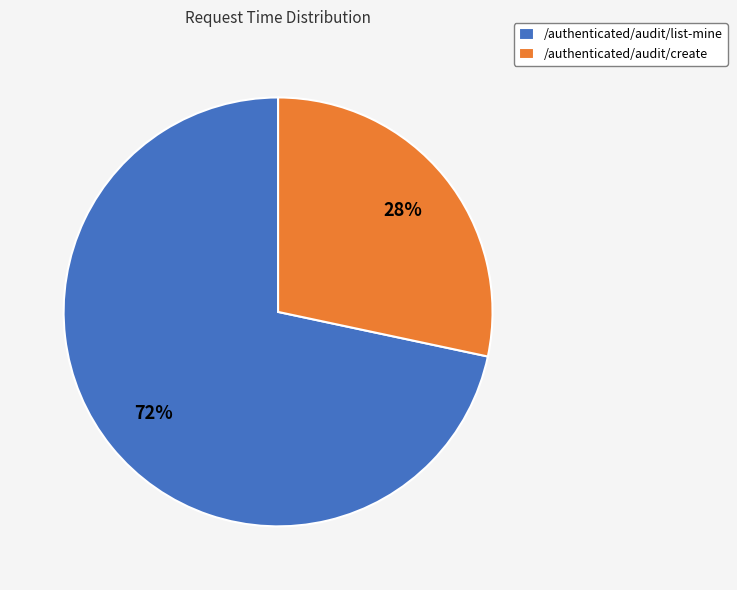

Count the number of slices in the pie.

2